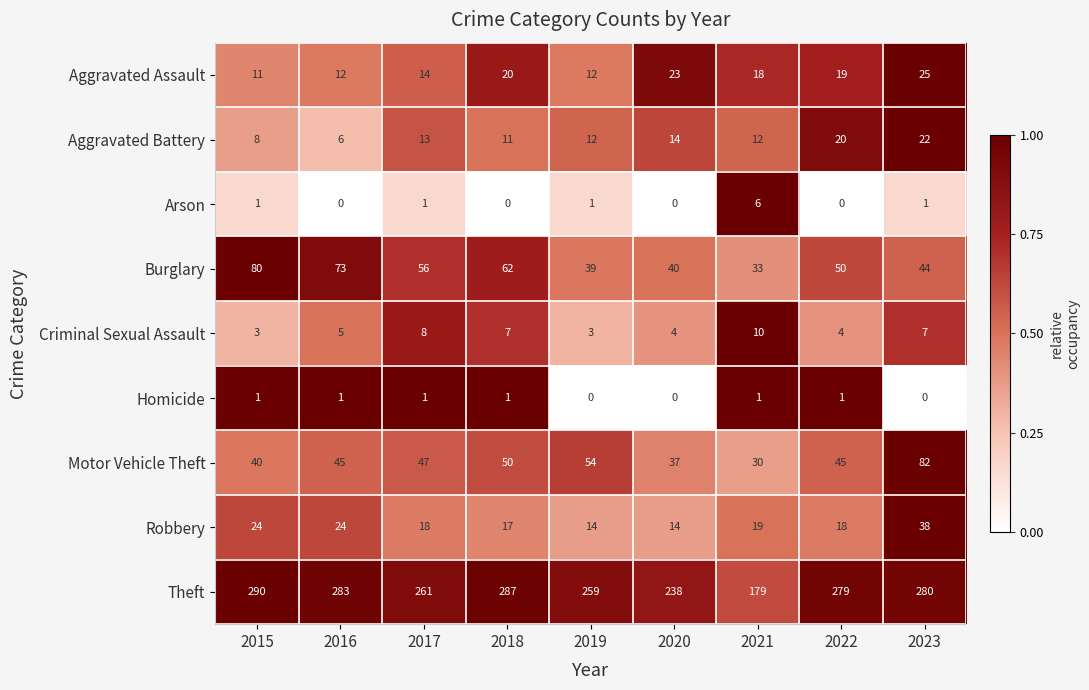

What is the sum of the Motor Vehicle Theft values at 2015 and 2020?

77